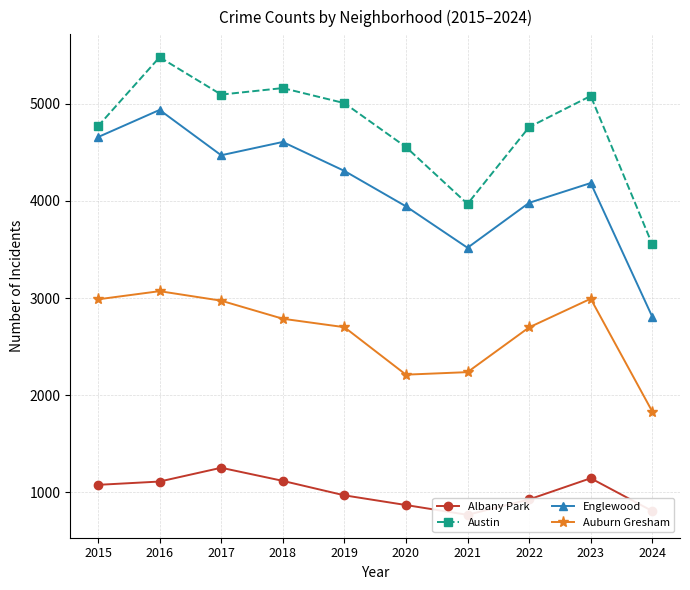

Reading left to right, what are all the values shown in this chart?

Albany Park: 2015=1076	2016=1110	2017=1252	2018=1117	2019=968	2020=868	2021=767	2022=926	2023=1144	2024=806
Austin: 2015=4770	2016=5481	2017=5096	2018=5163	2019=5008	2020=4556	2021=3970	2022=4761	2023=5082	2024=3552
Englewood: 2015=4658	2016=4938	2017=4471	2018=4608	2019=4310	2020=3945	2021=3518	2022=3981	2023=4185	2024=2807
Auburn Gresham: 2015=2987	2016=3071	2017=2973	2018=2787	2019=2700	2020=2211	2021=2237	2022=2698	2023=2993	2024=1831